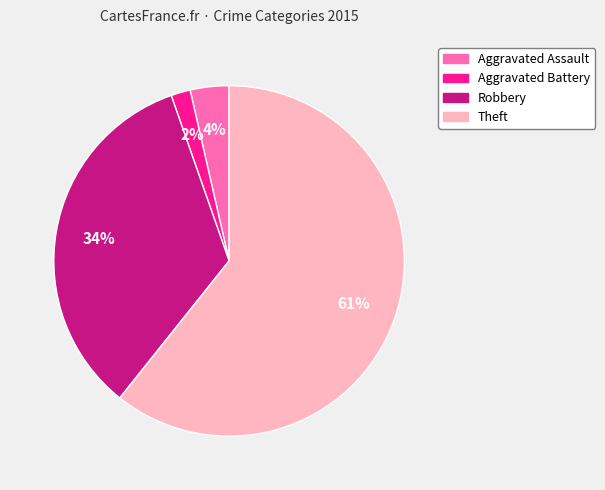

Does Robbery account for over 50% of the chart?

No